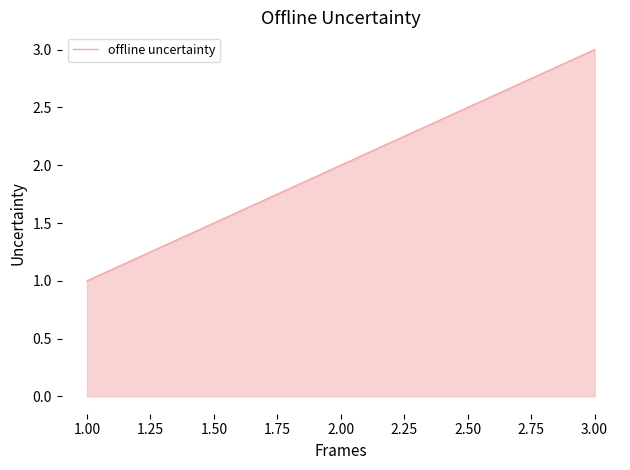

The chart shows a value of 1 at 1.00. True or false?

True